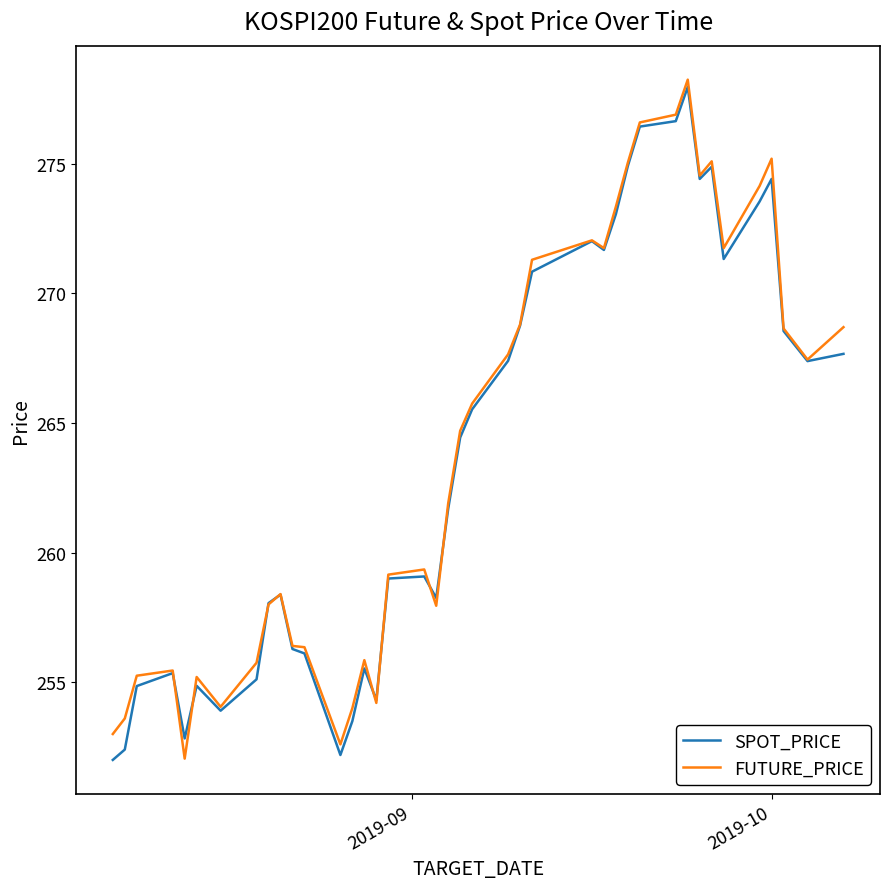

What is the difference between the maximum and second lowest values in the SPOT_PRICE series?

25.8